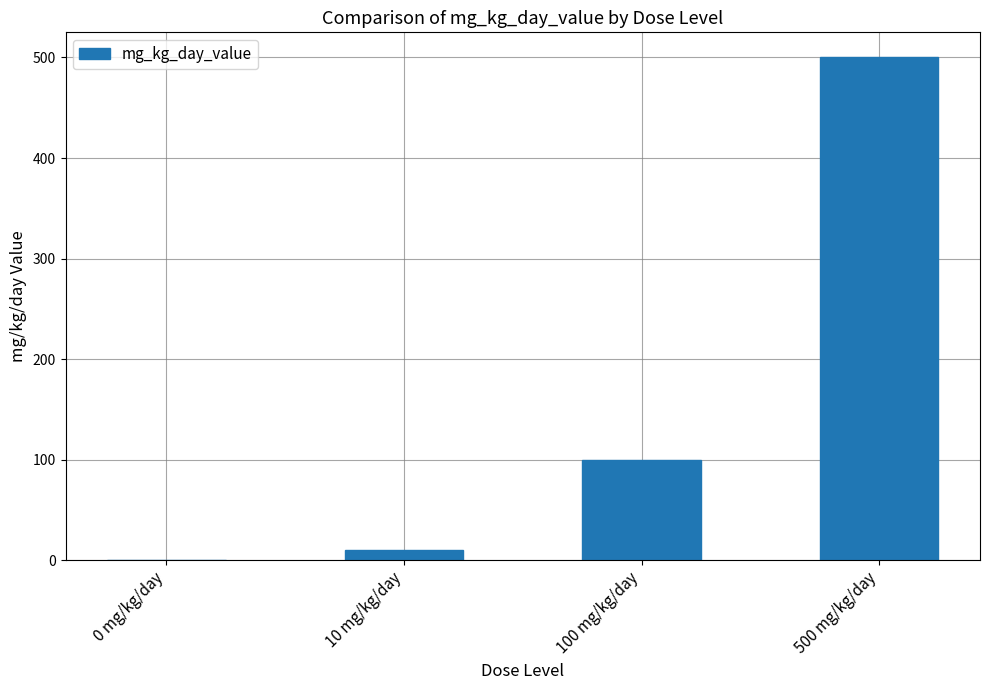

What is the greatest value displayed?

500